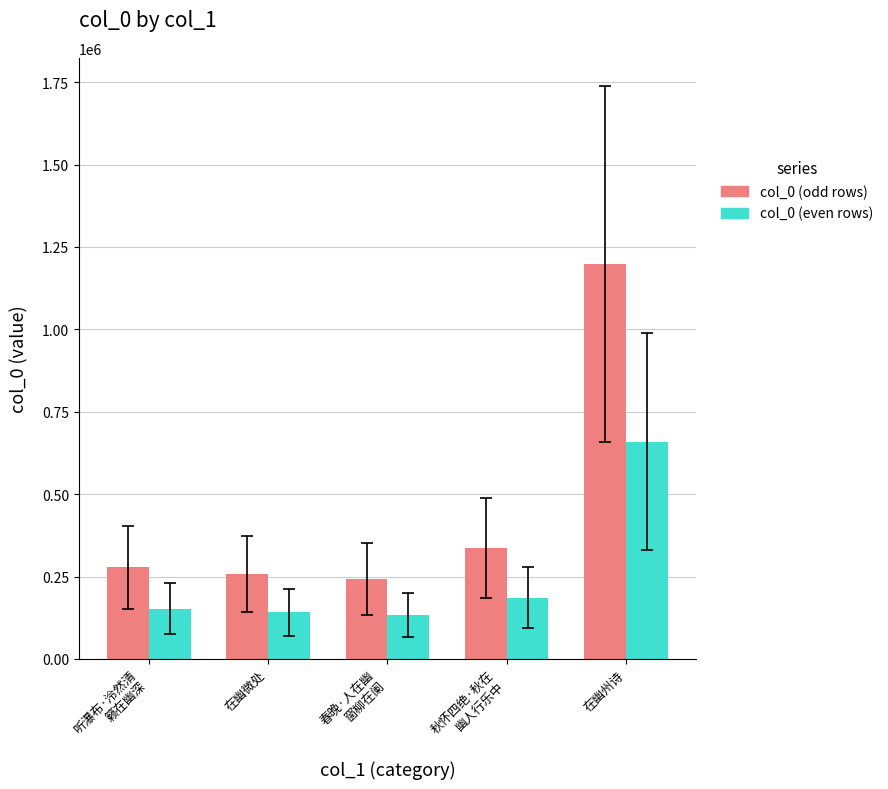

What is the average value of the col_0 (odd rows) series?

462233.0